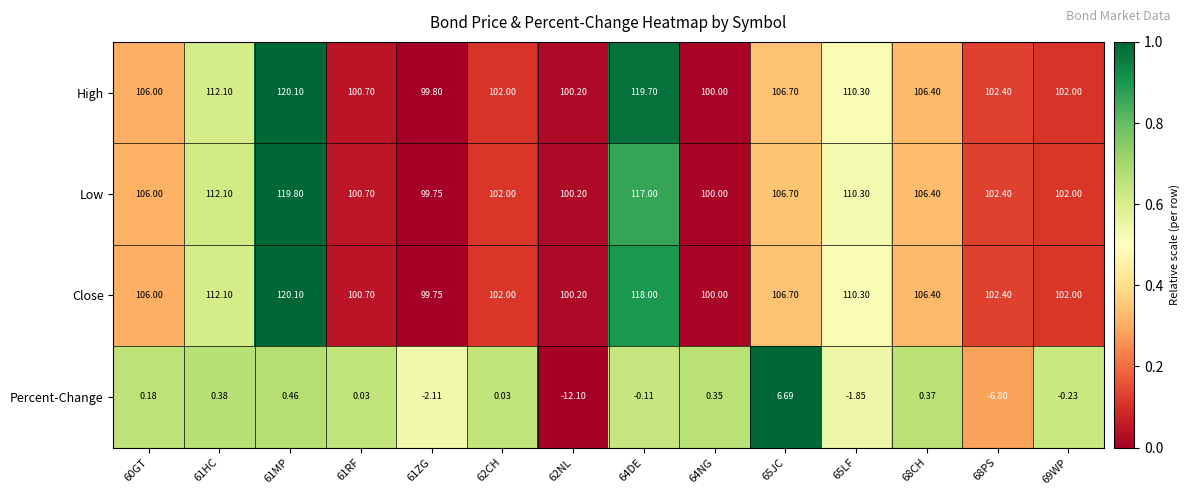

Is the value of High at 68CH greater than the value of Low at 61HC?

No